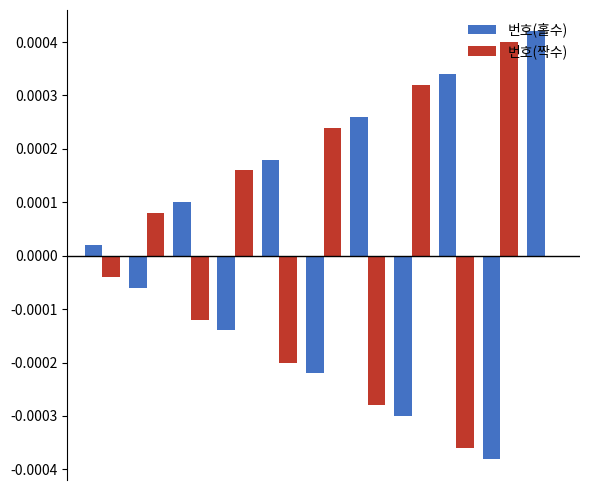

How many series are shown in this chart?

2